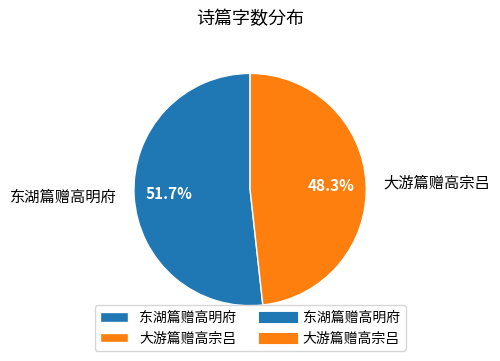

To the nearest percent, what portion does 大游篇赠高宗吕 represent?

48%